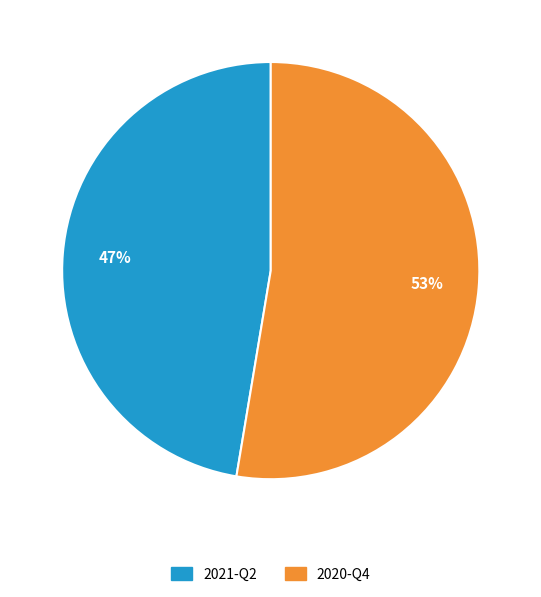

Is the sum of 2021-Q2 and 2020-Q4 greater than half?

Yes